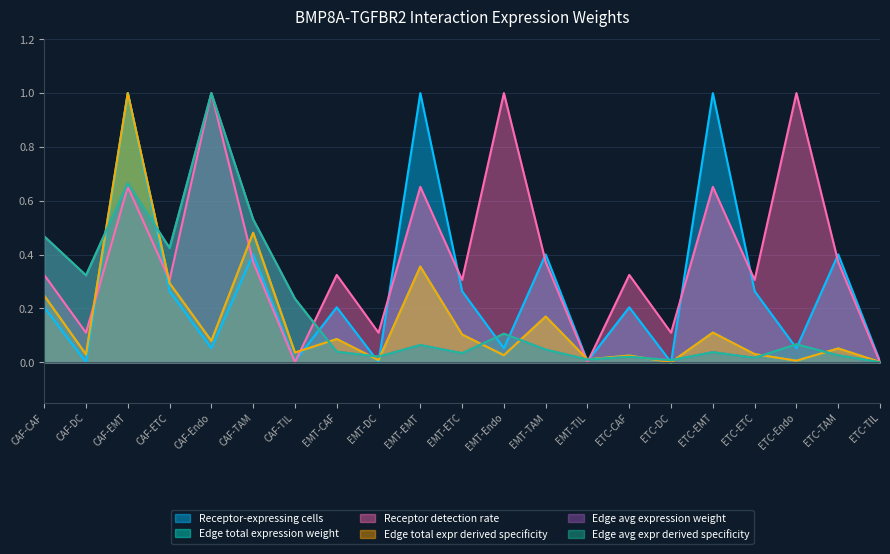

What is the label of the 3rd point from the left?

CAF-EMT